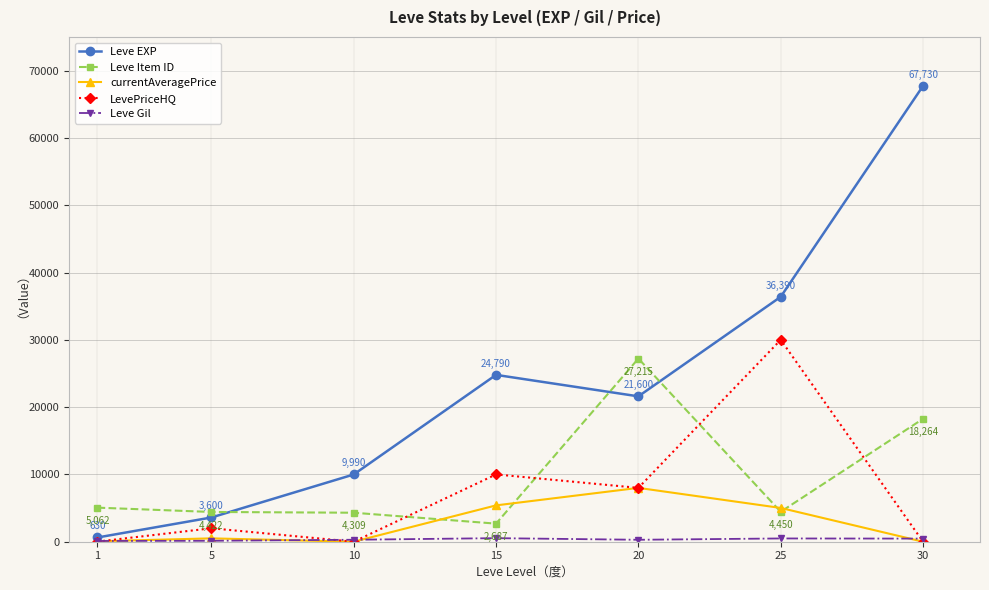

What is the sum of all LevePriceHQ values?

50020.0